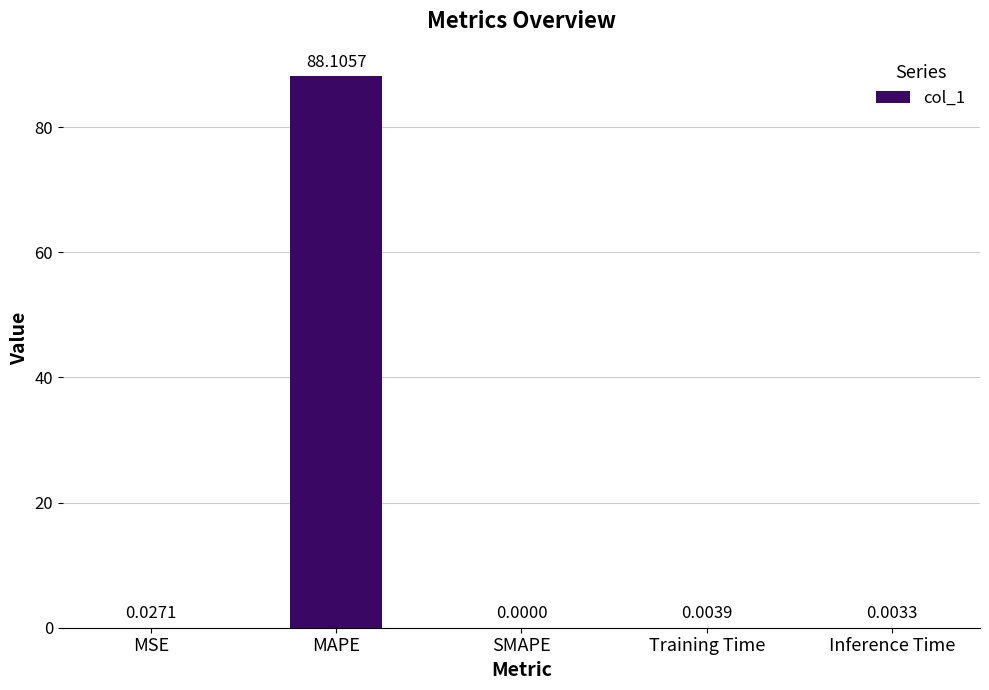

What is the sum of all values?

88.1